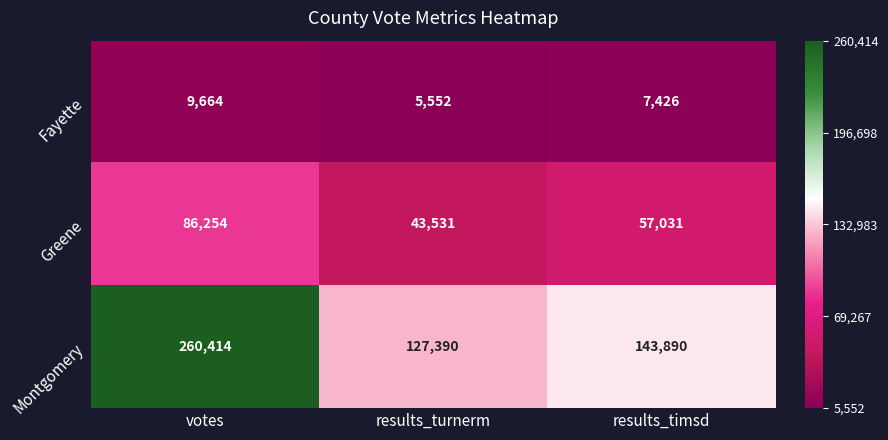

Reading left to right, extract all data points from this chart.

Fayette: 9664	5552	7426
Greene: 86254	43531	57031
Montgomery: 260414	127390	143890